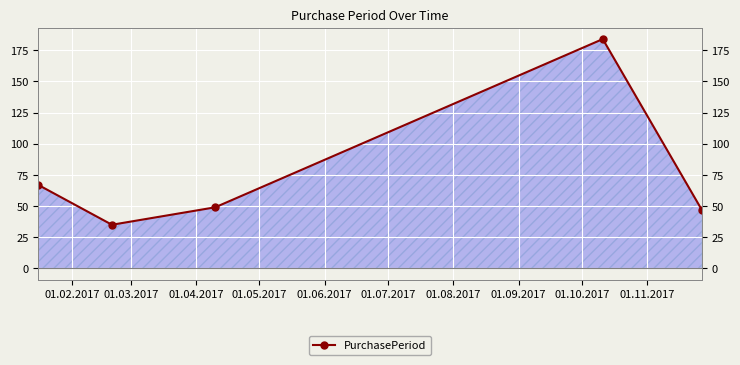

How many points are higher than both their immediate neighbors (excluding endpoints)?

1